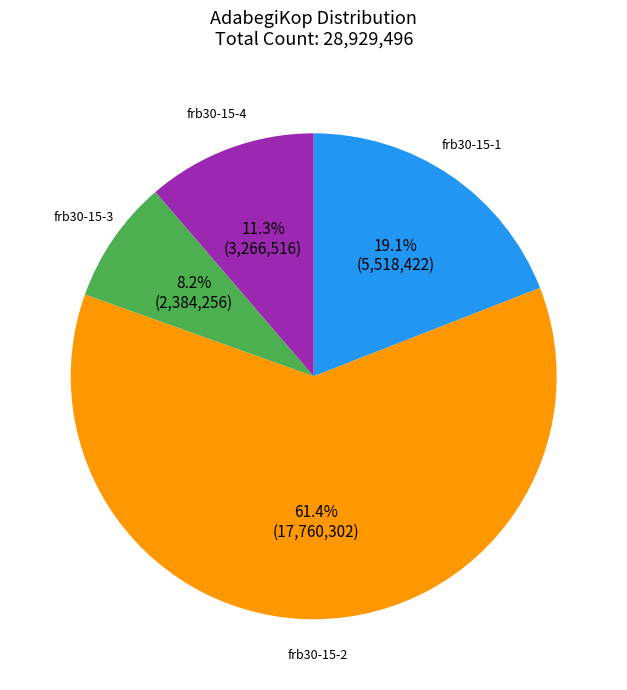

Is there a majority slice in this chart?

Yes